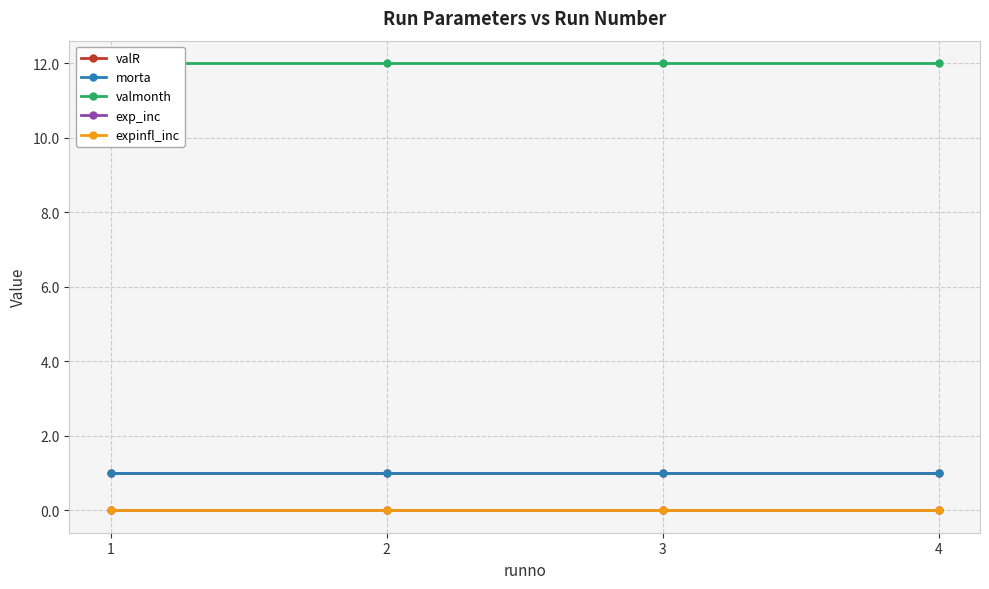

Where is valR nearest to the value 1?

1